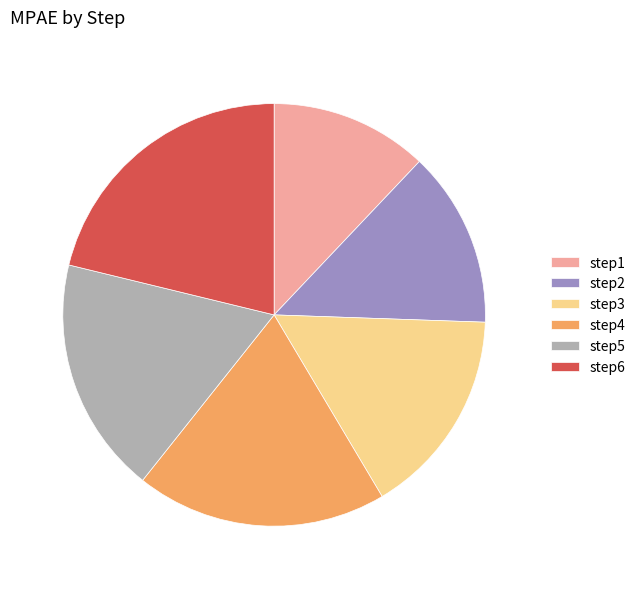

Between step5 and step1, which is larger?

step5